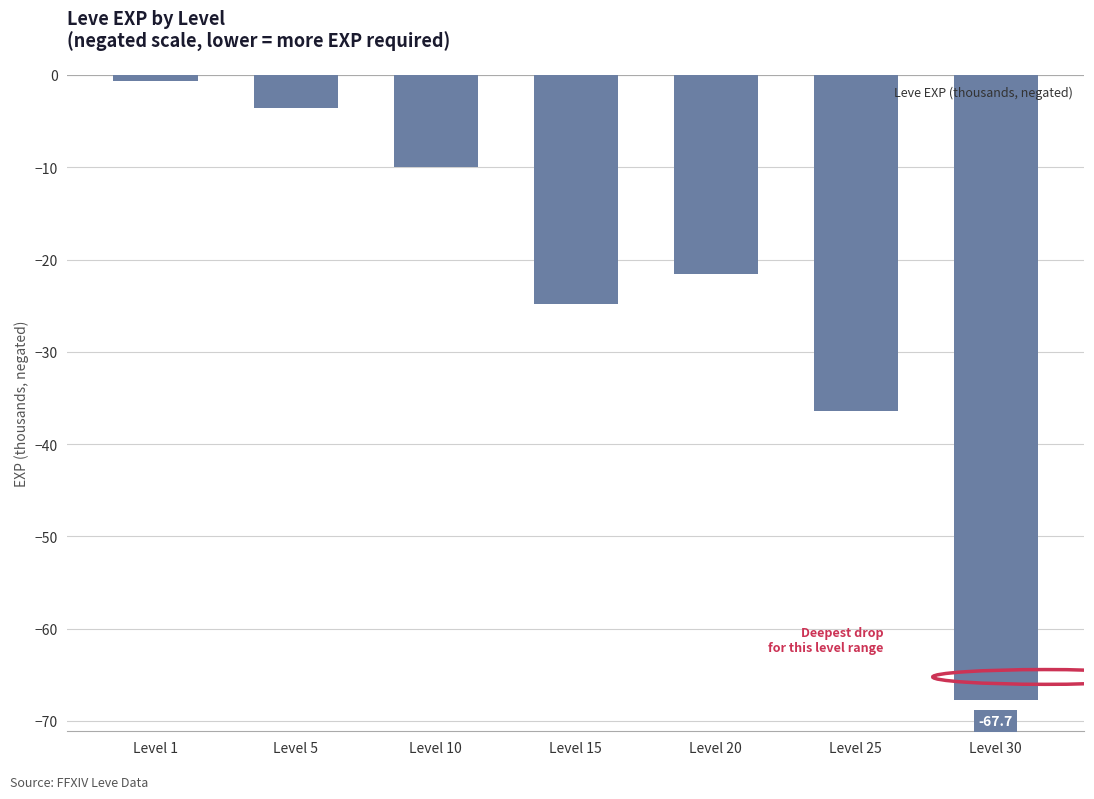

Rank the categories by value from highest to lowest.

Level 1, Level 5, Level 10, Level 20, Level 15, Level 25, Level 30